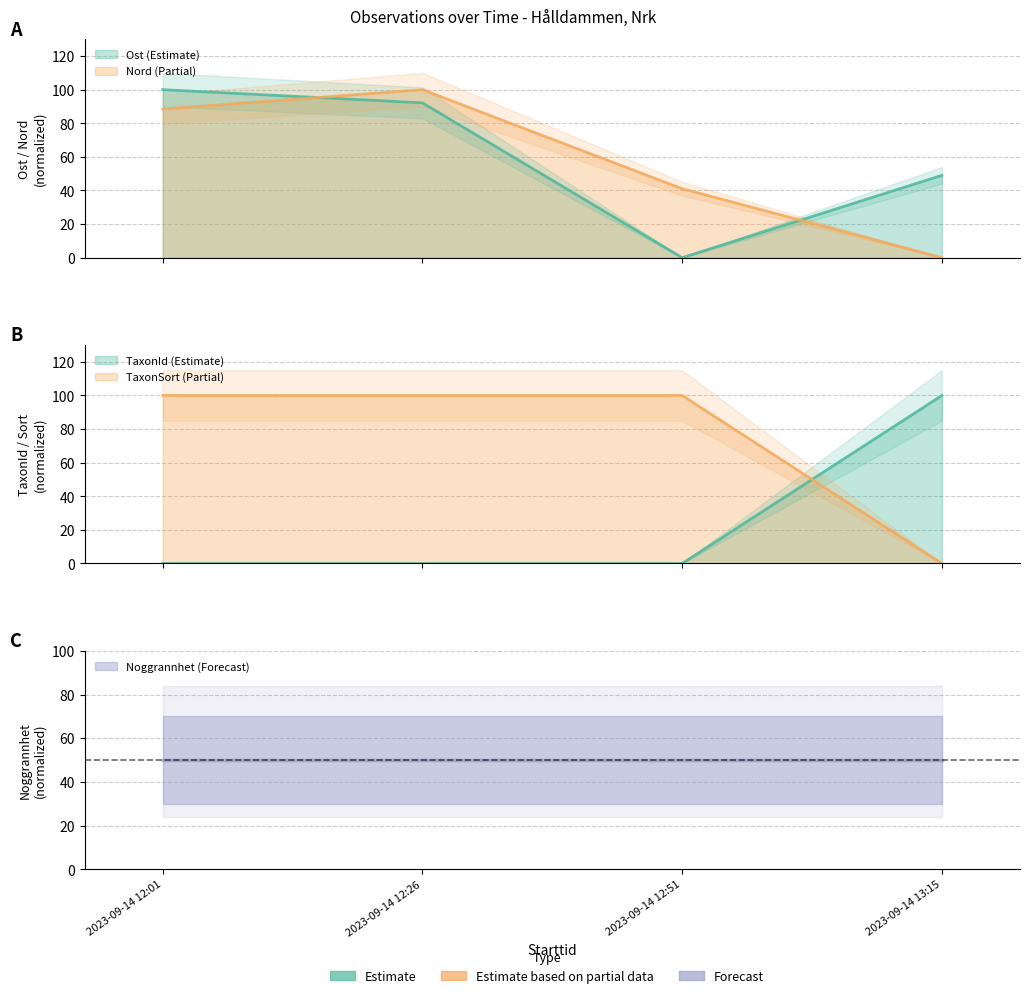

Reading left to right, list all the values displayed in this chart.

Ost: 100.0	92.2	0.0	49.0
Nord: 88.4	100.0	41.0	0.0
TaxonId: 0.0	0.0	0.0	100.0
Taxonsorteringsordning: 100.0	100.0	100.0	0.0